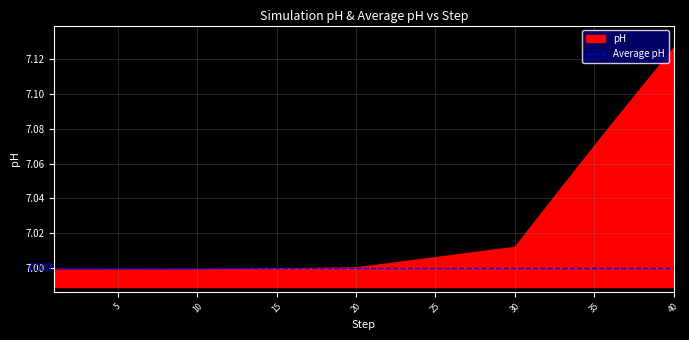

What is the average value of the pH series?

7.0